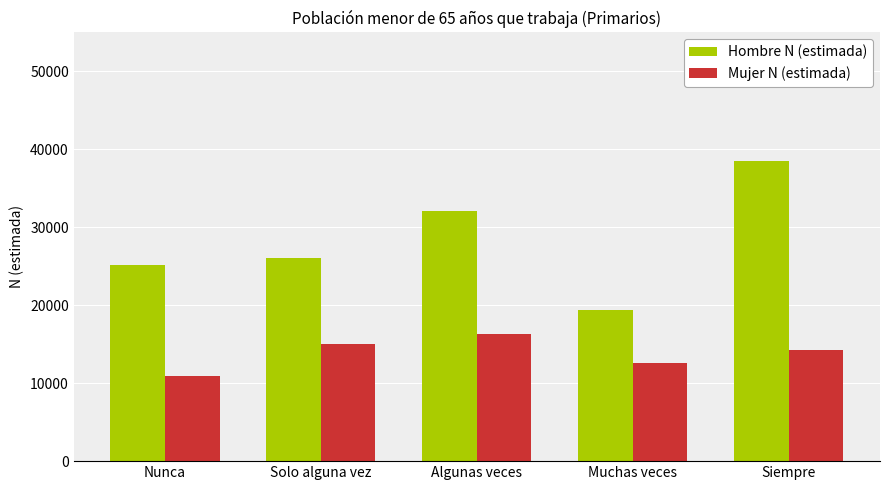

What is the total value across all series at Algunas veces?

48471